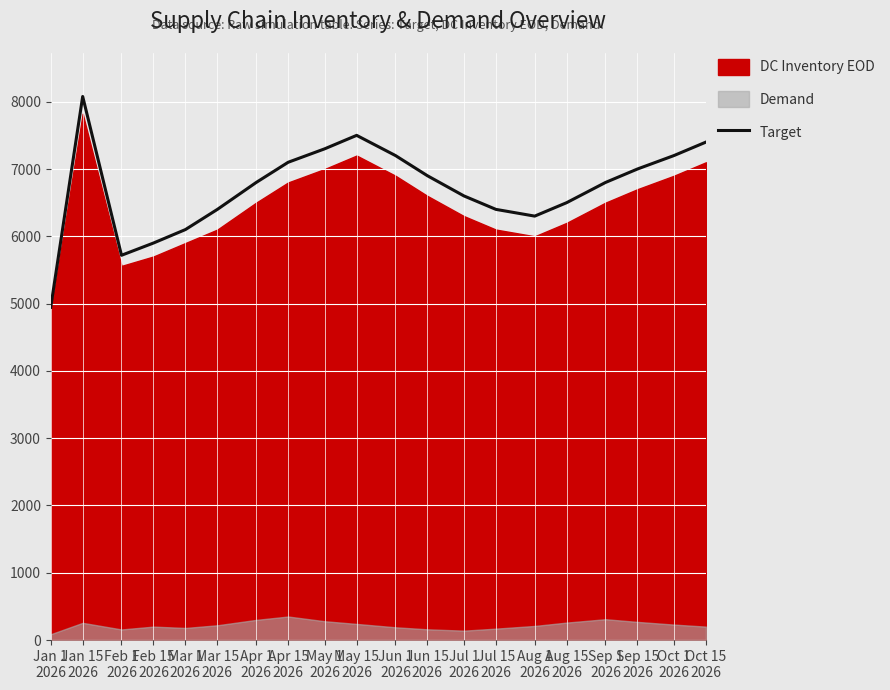

What is the difference between the values at Jun 15
2026 and Jul 15
2026?

500.0